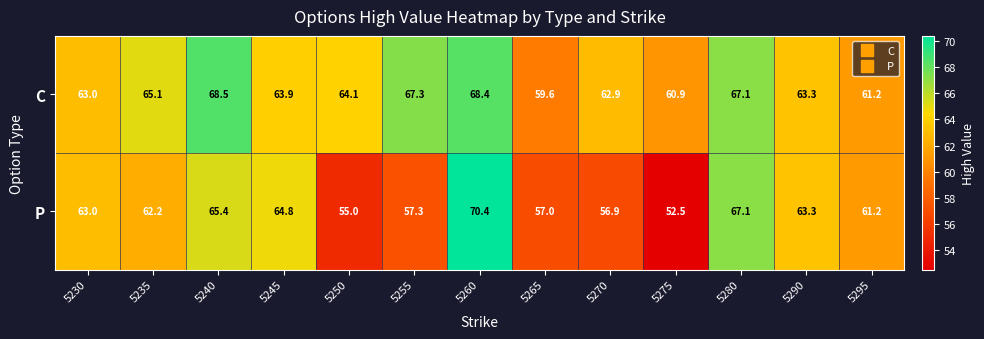

Rank the series at 5245 from highest to lowest value.

P, C